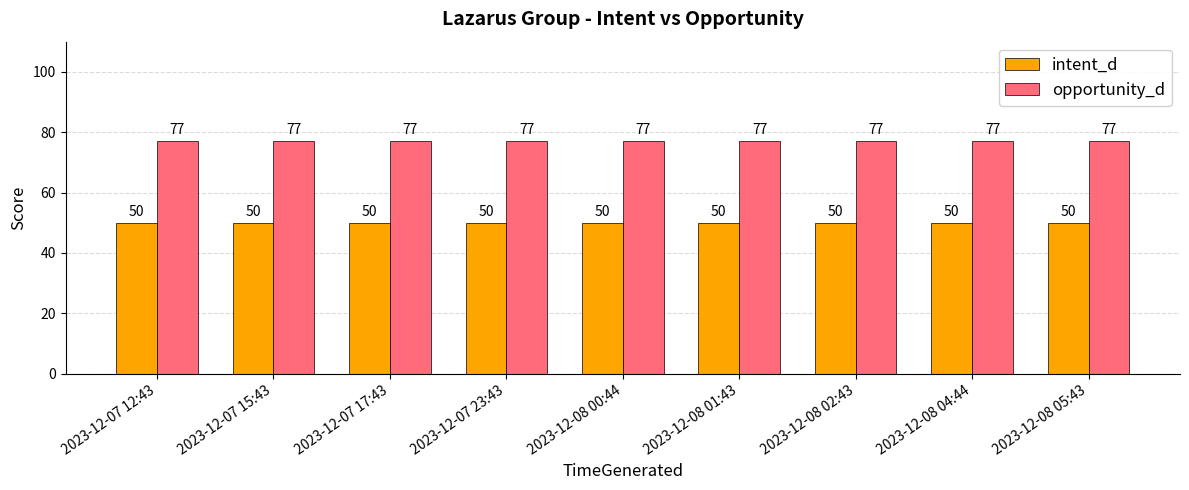

Is the value of intent_d at 2023-12-08 01:43 greater than the value of opportunity_d at 2023-12-07 15:43?

No